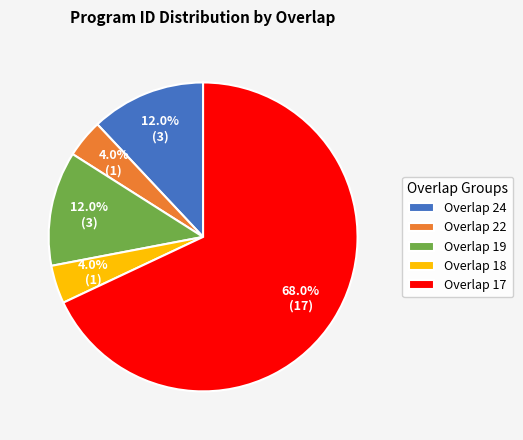

To the nearest percent, what is the average slice percentage?

20%